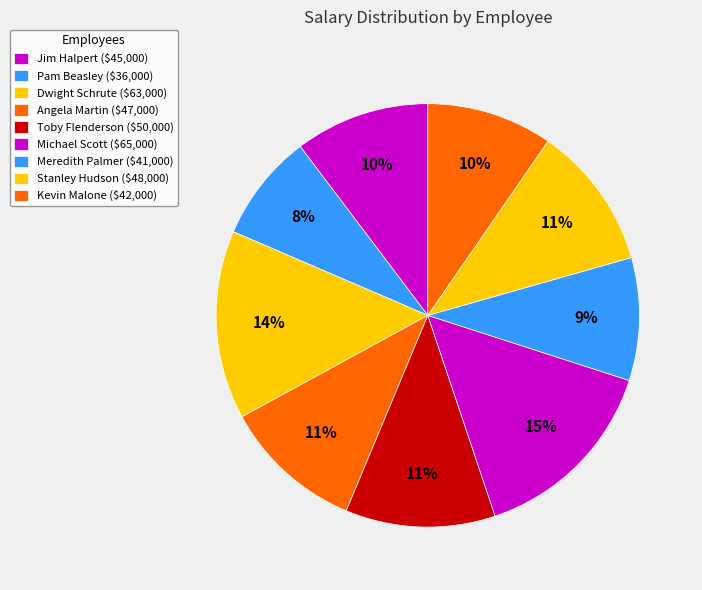

Count the number of slices in the pie.

9